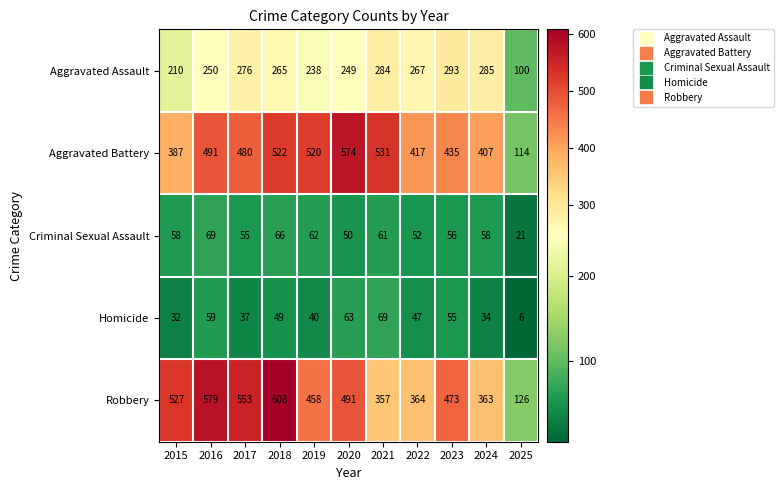

Which category has the lowest value in the Homicide series?

2025